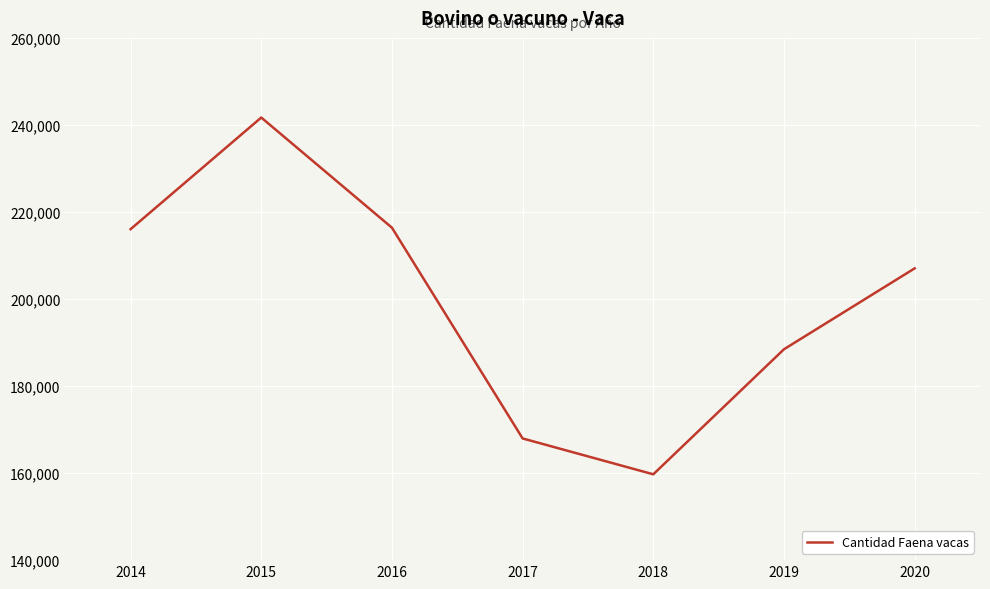

Which category has the lowest value across all series?

2018